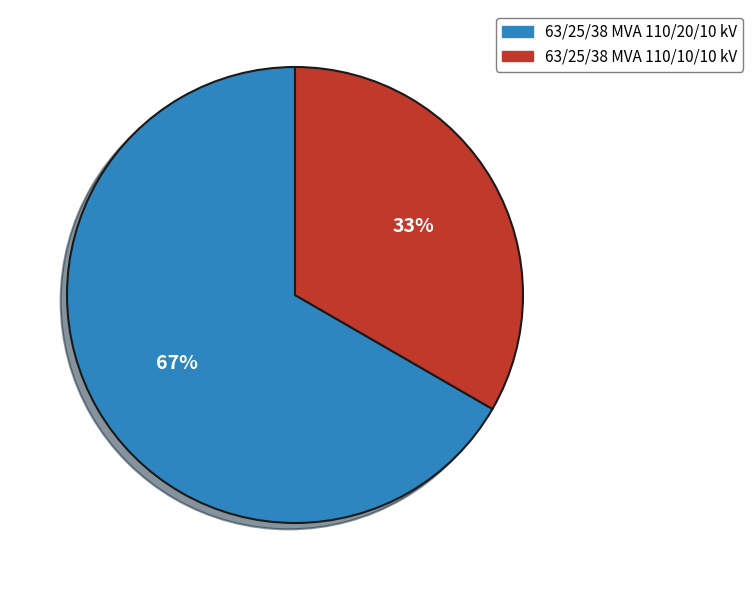

Combined, do 63/25/38 MVA 110/10/10 kV and 63/25/38 MVA 110/20/10 kV account for over 50%?

Yes